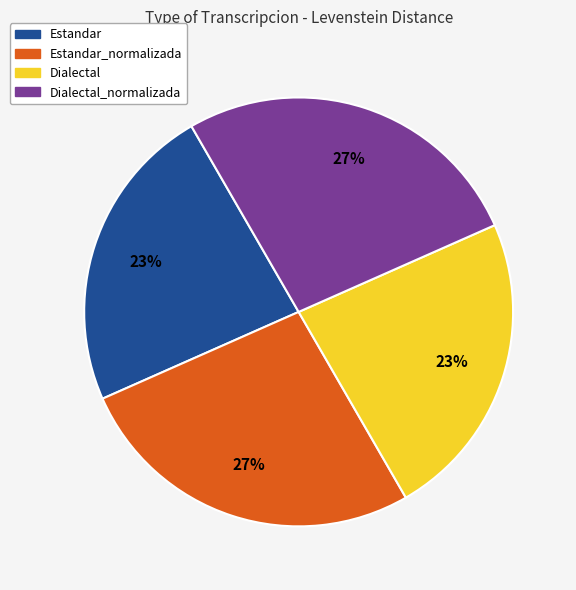

Does any single category account for the majority?

No